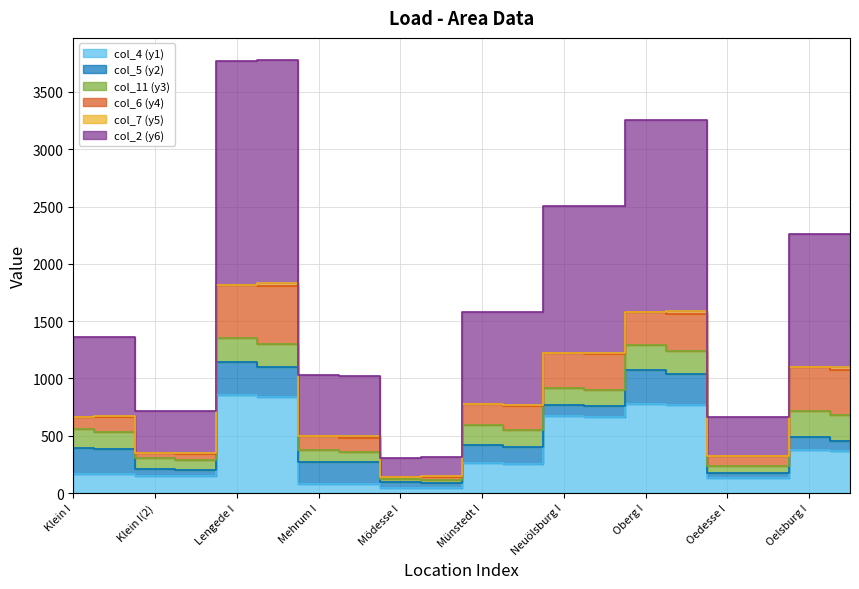

What is the maximum value for col_5 (y2)?

300